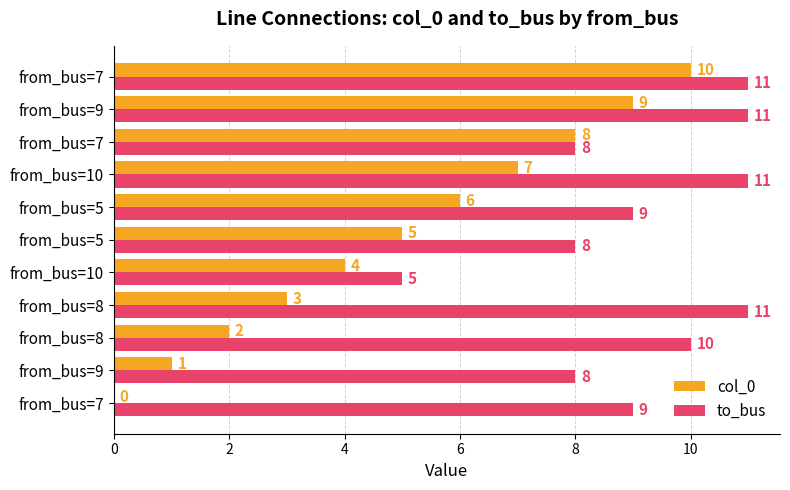

Which series has the widest spread of values?

col_0